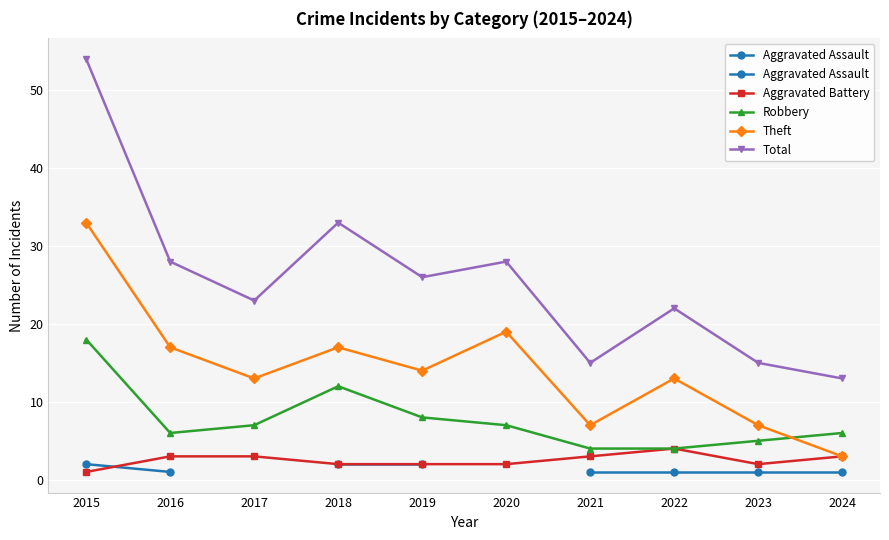

What is the maximum value for Theft?

33